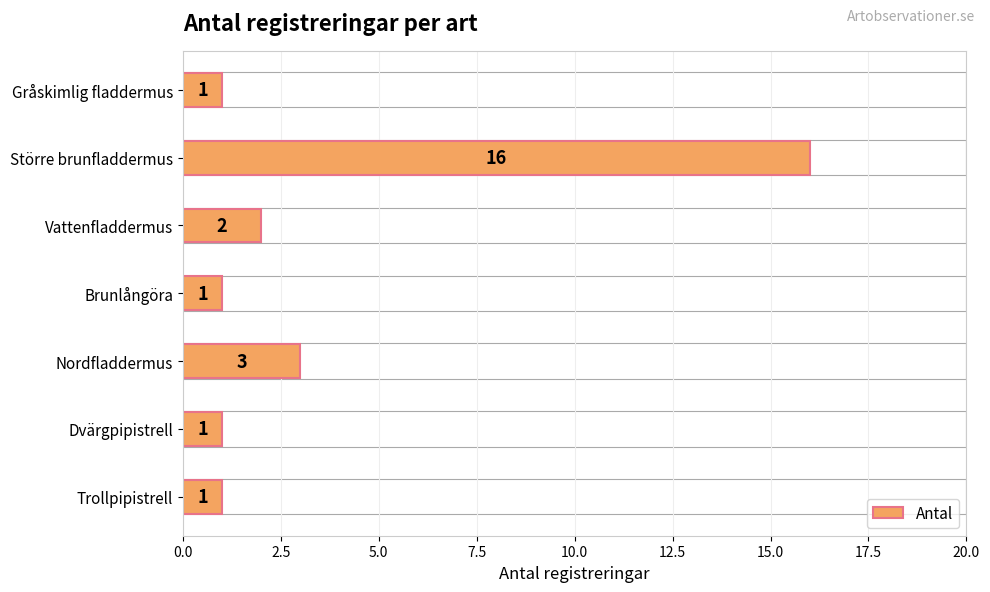

Where is the data nearest to the value 8?

Nordfladdermus